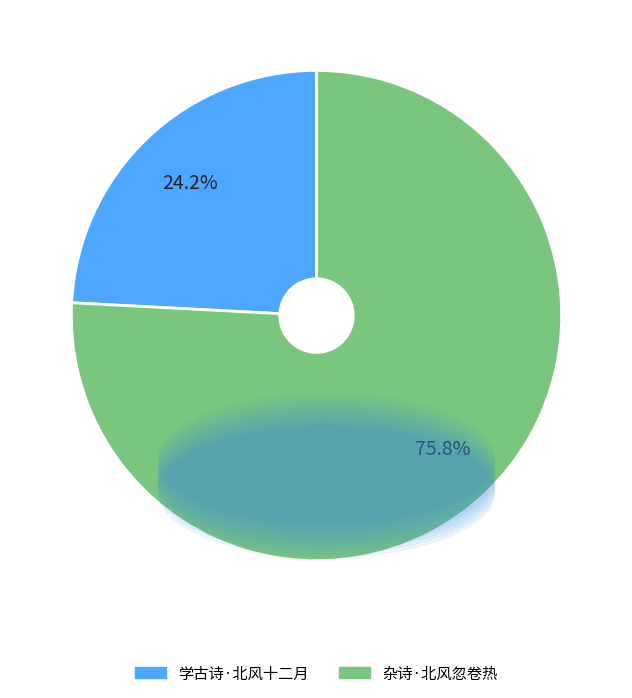

Is it true that 杂诗·北风忽卷热 is 62% of the pie?

False